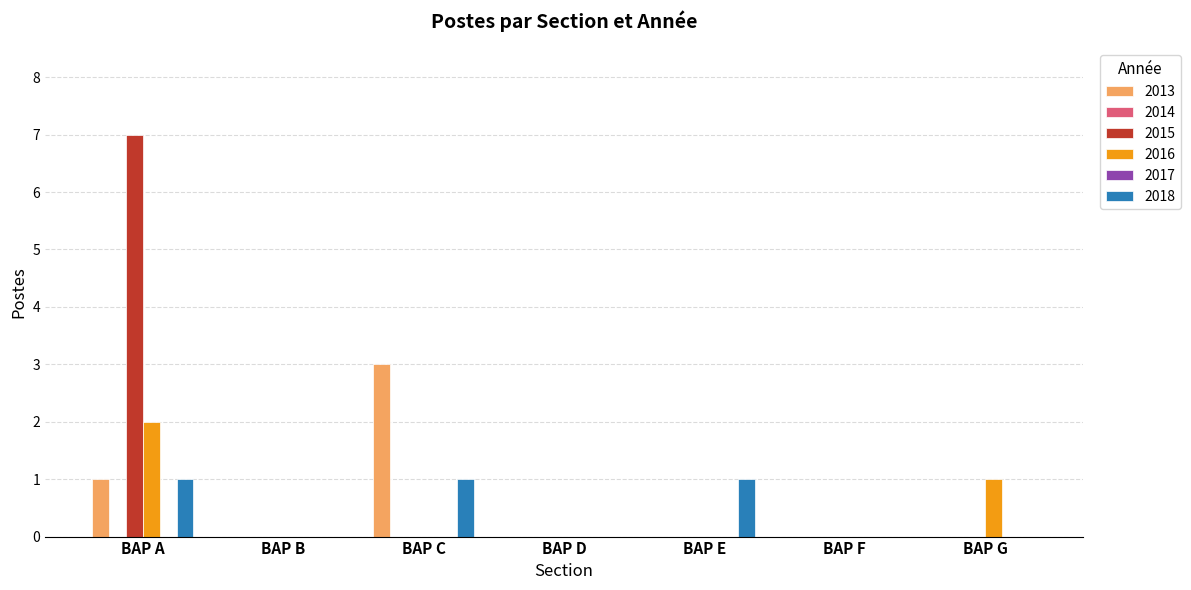

Which category has the highest value across all series?

BAP A